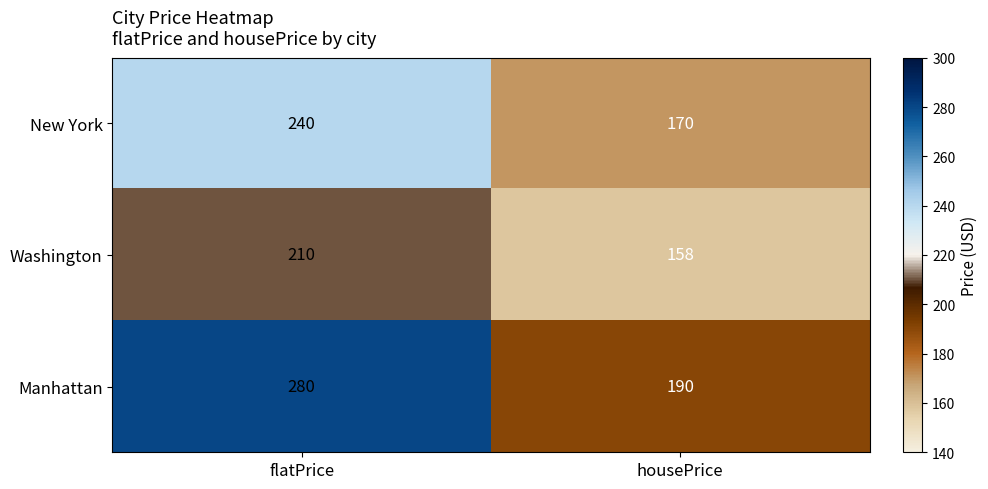

Reading left to right, transcribe all the data shown in this chart.

New York: flatPrice=240	housePrice=170
Washington: flatPrice=210	housePrice=158
Manhattan: flatPrice=280	housePrice=190